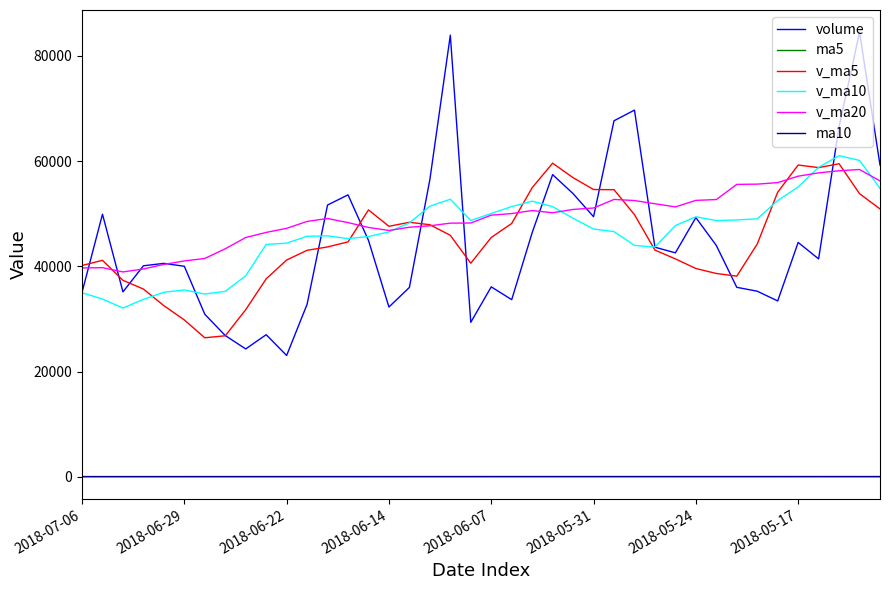

True or false: v_ma5 has more than 0 interior local peaks.

True